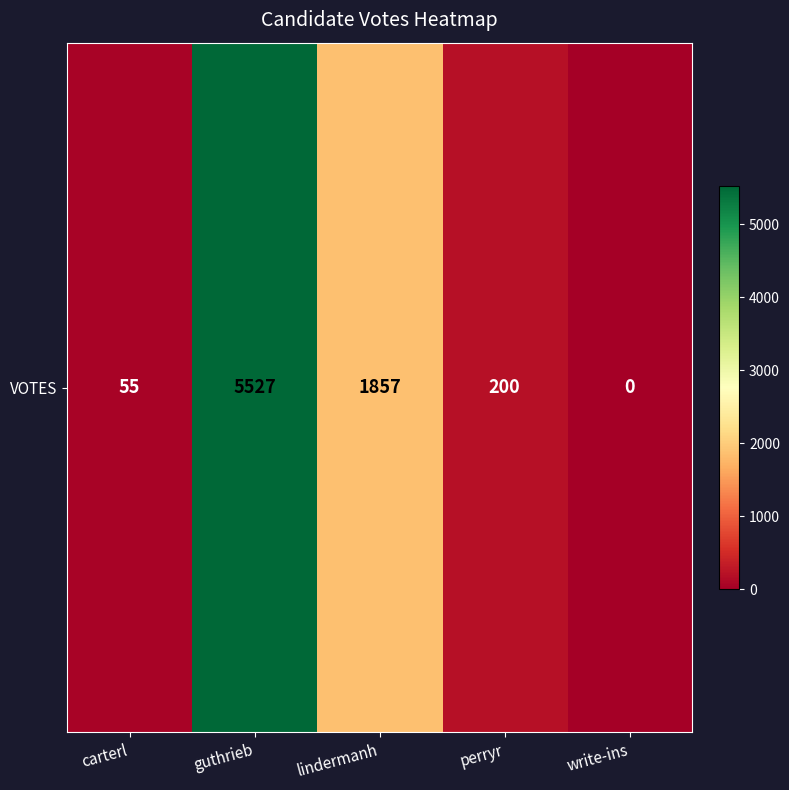

What is the change in value from guthrieb to write-ins?

-5527